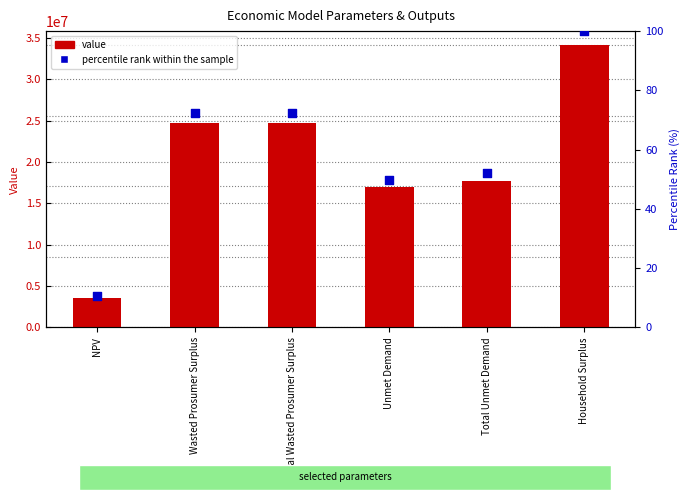

At how many categories does at least one series exceed 30579094?

1